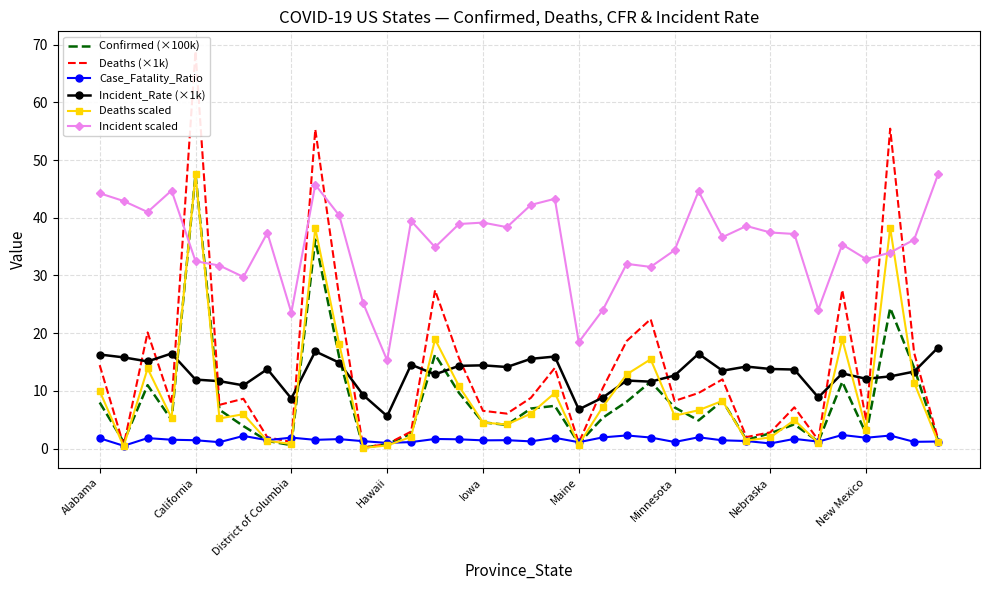

True or false: Confirmed (×100k) has more than 0 points higher than both neighbors.

True